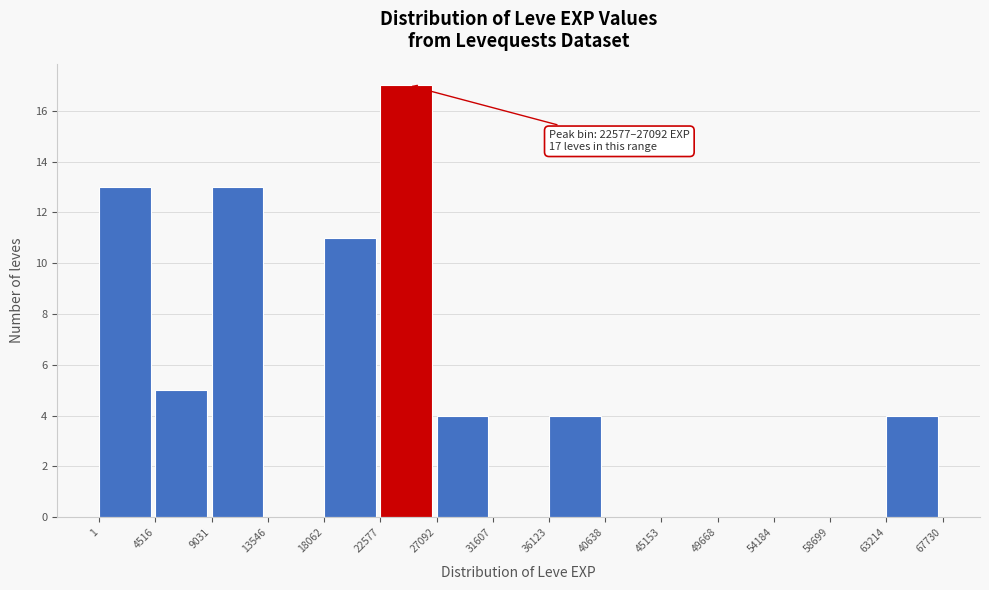

Which range on the x-axis has the tallest bar?

22577 to 27092